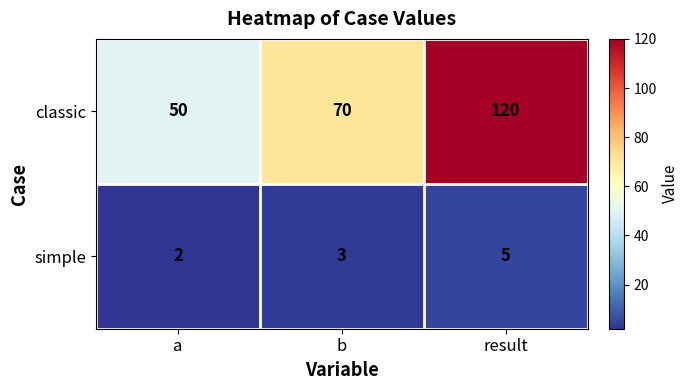

True or false: classic has a value of 209 at result.

False